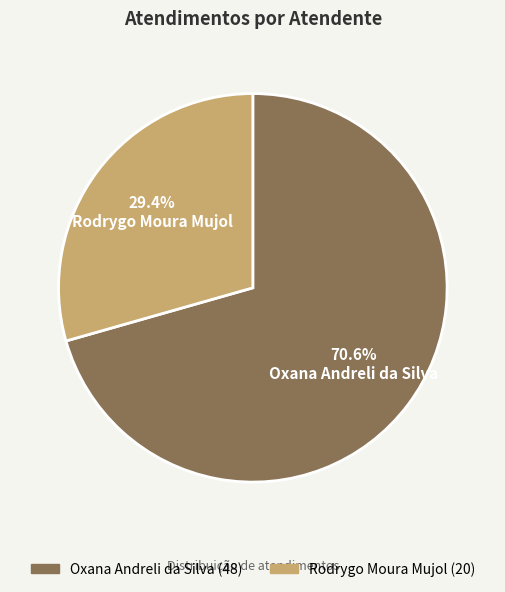

What percentage do Oxana Andreli da Silva and Rodrygo Moura Mujol together represent?

100.0%